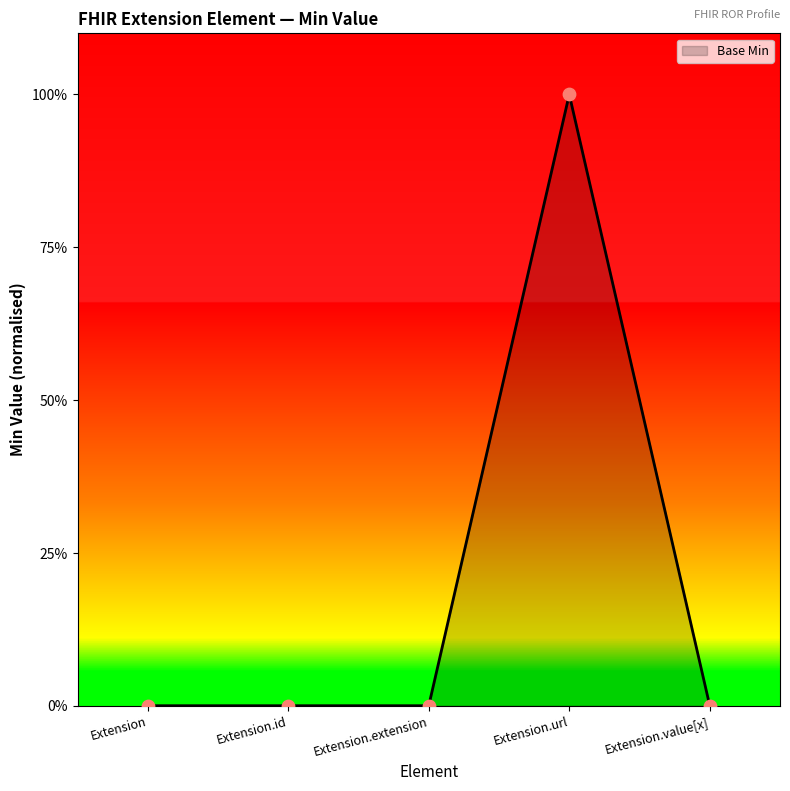

What is the change in value from Extension to Extension.url?

+1